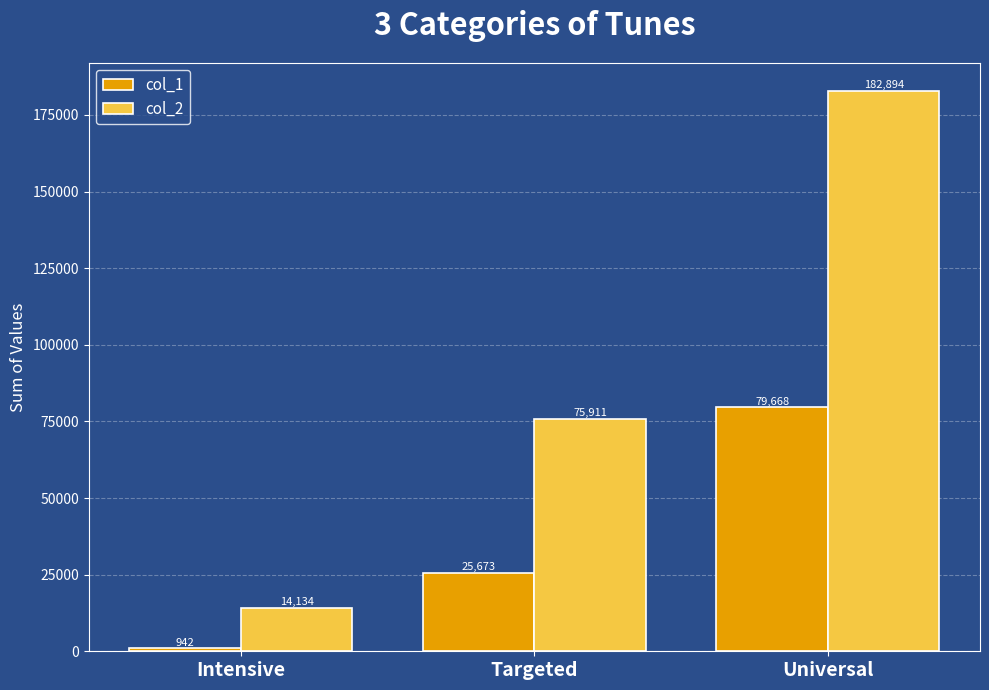

Are the bars grouped side by side (vs. stacked)?

Yes